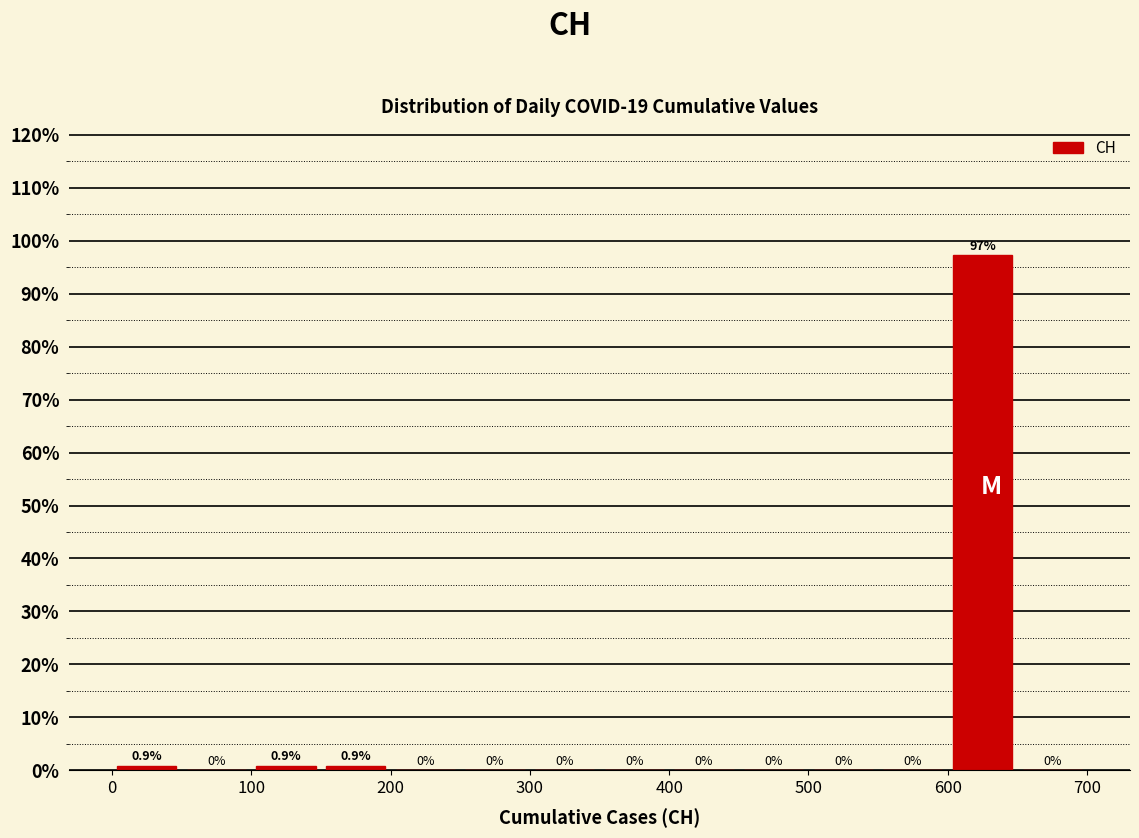

Which range on the x-axis has the tallest bar?

600 to 650